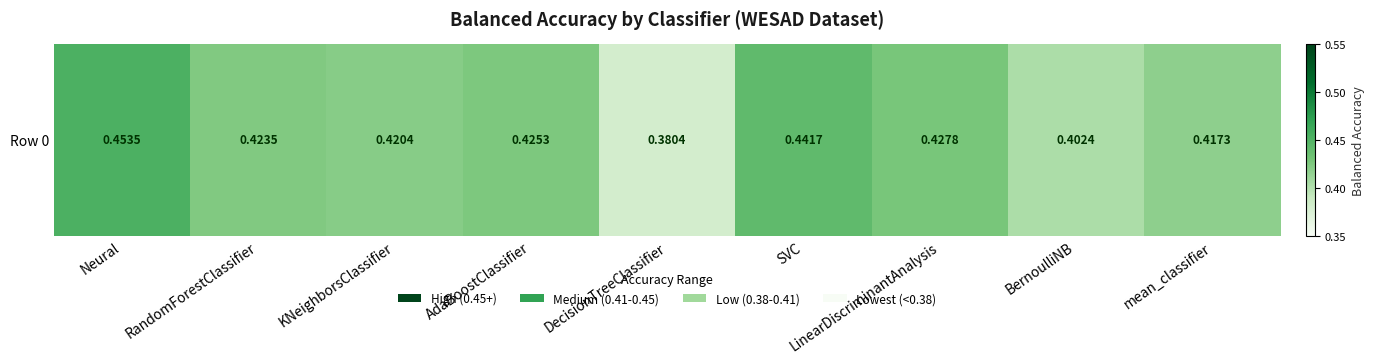

What is the average value?

0.4